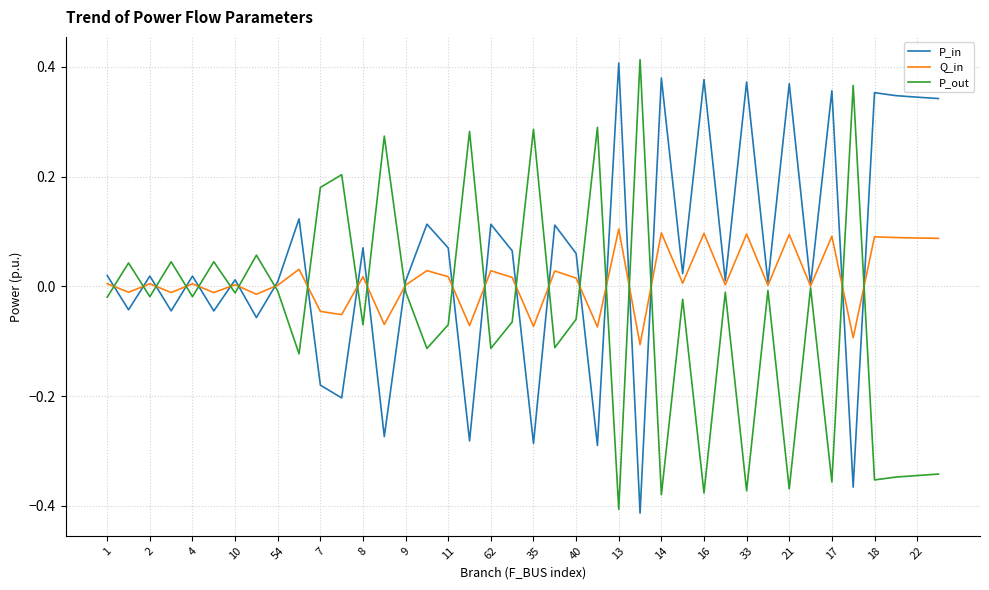

Rank the series by their average value, from highest to lowest.

P_in, Q_in, P_out